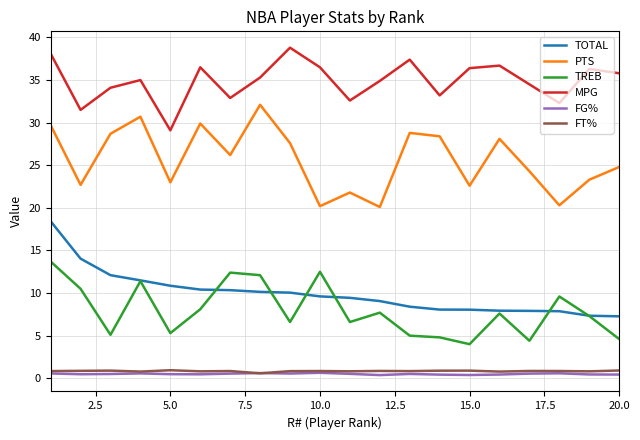

True or false: TOTAL and MPG cross at least once.

False